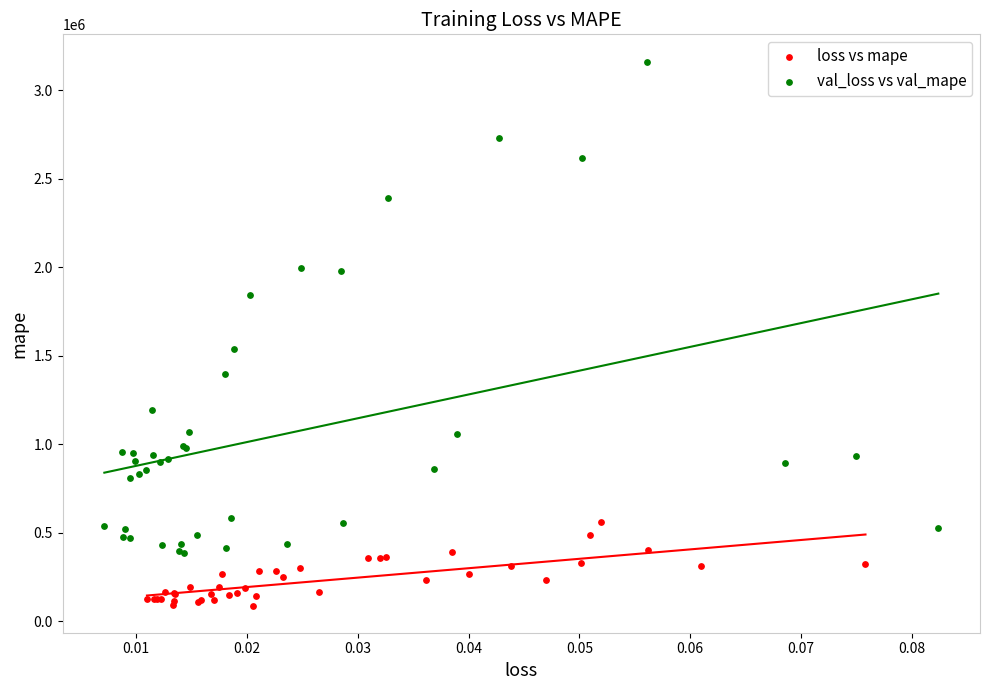

Which series reaches the minimum Y coordinate?

loss vs mape